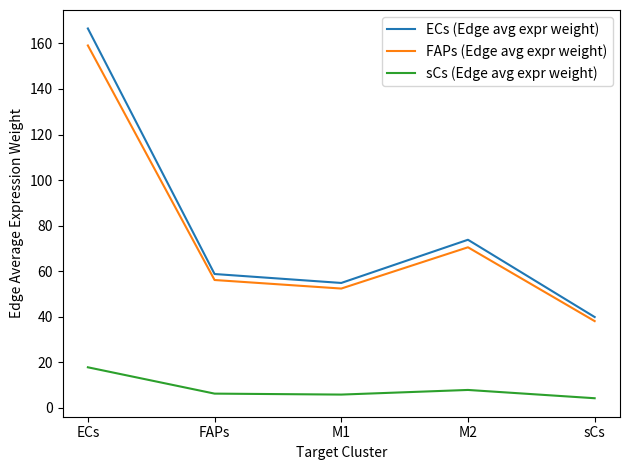

List the series in order of their peak value, lowest first.

sCs (Edge avg expr weight), FAPs (Edge avg expr weight), ECs (Edge avg expr weight)